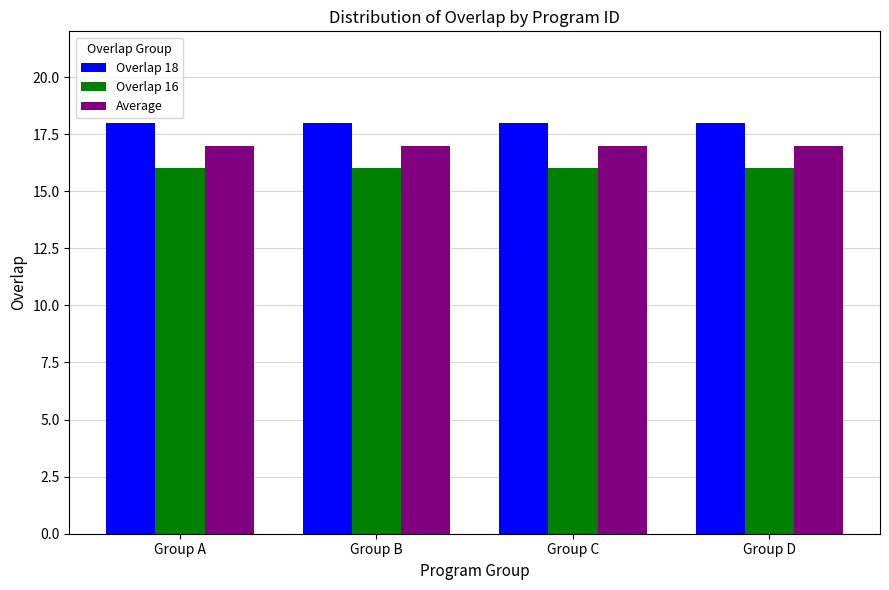

The value of Overlap 18 at Group C is 26. True or false?

False